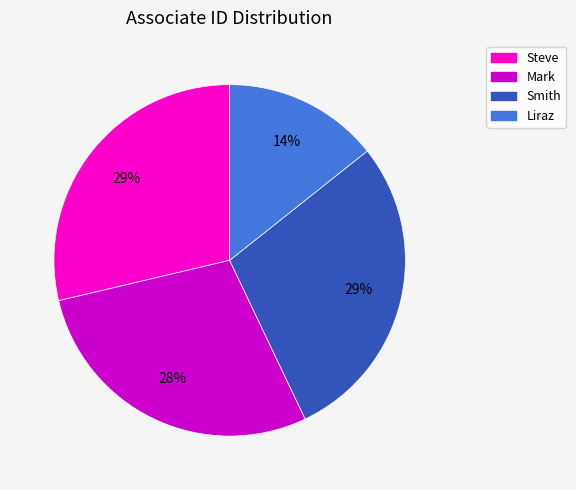

To the nearest percent, what percentage of the pie is Liraz?

14%